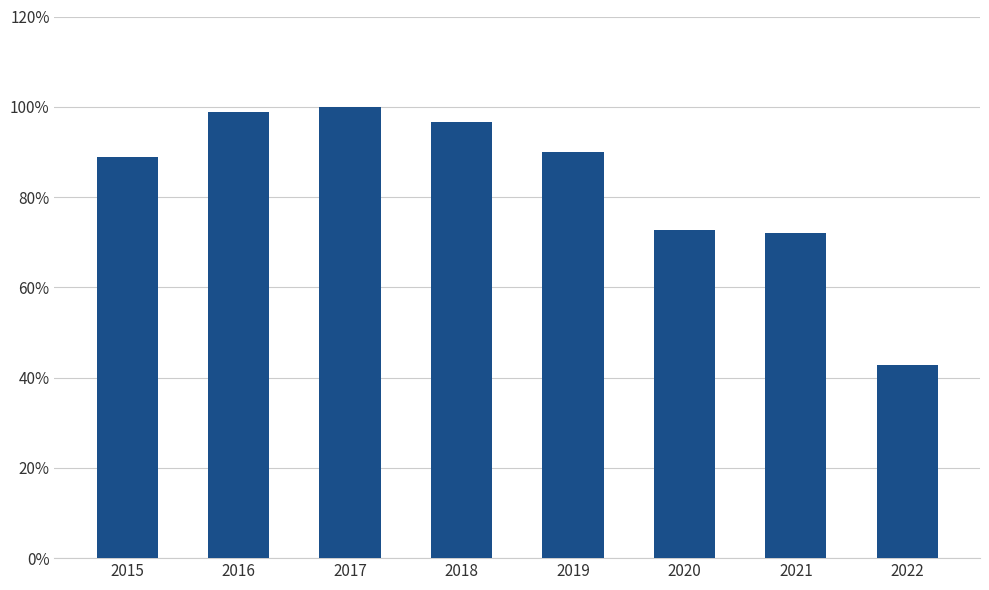

The chart shows a value of 96.6 at 2018. True or false?

True